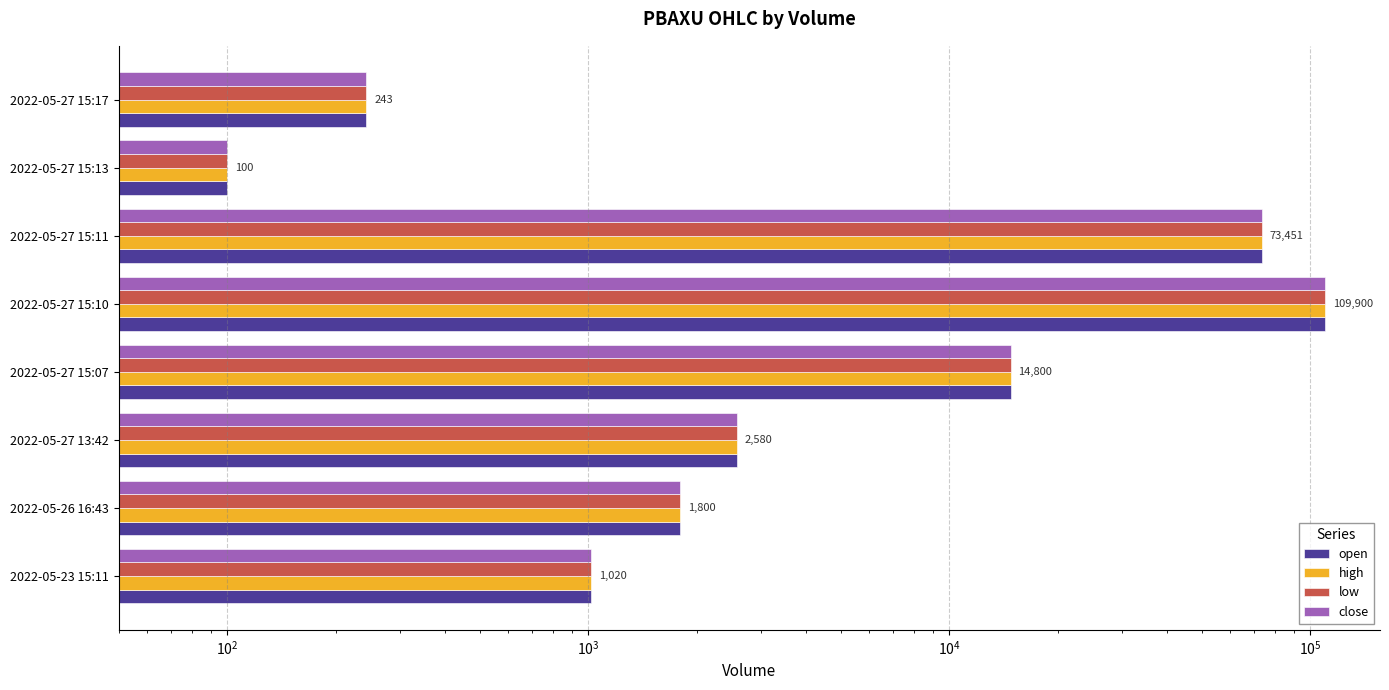

The high series shows 106997 at 2022-05-27 15:11. True or false?

False